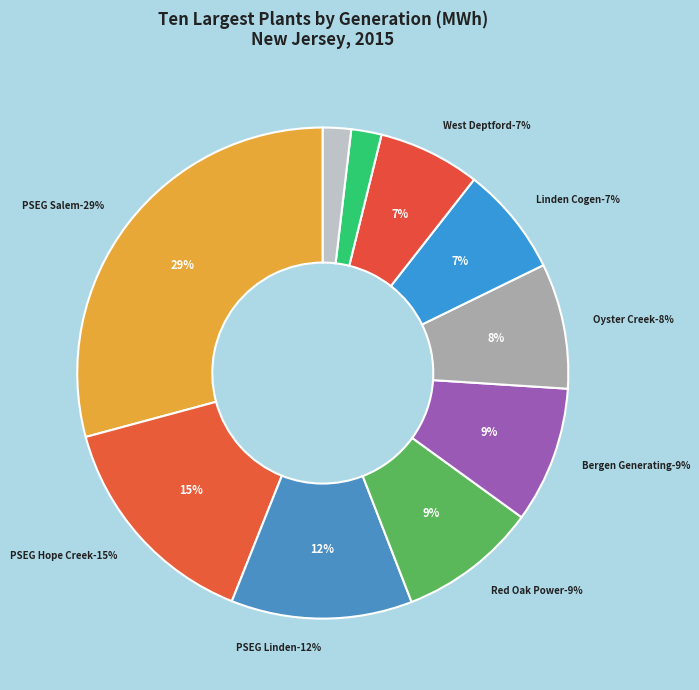

Between Bergen Generating Station and Red Oak Power LLC, which is larger?

Red Oak Power LLC